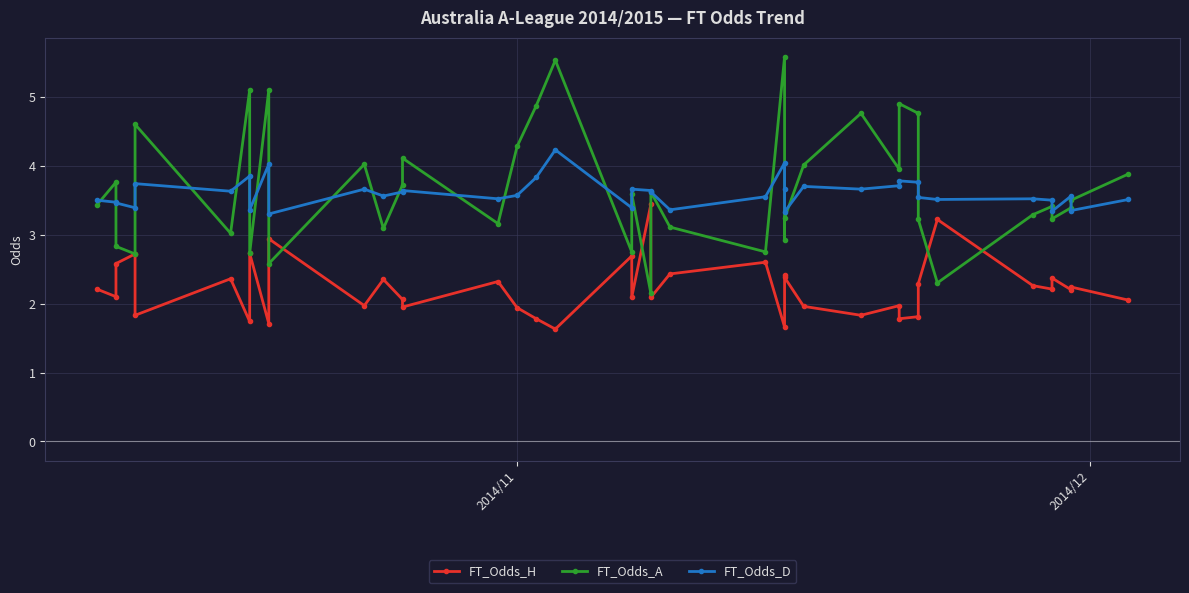

How many times do FT_Odds_D and FT_Odds_A cross each other?

19